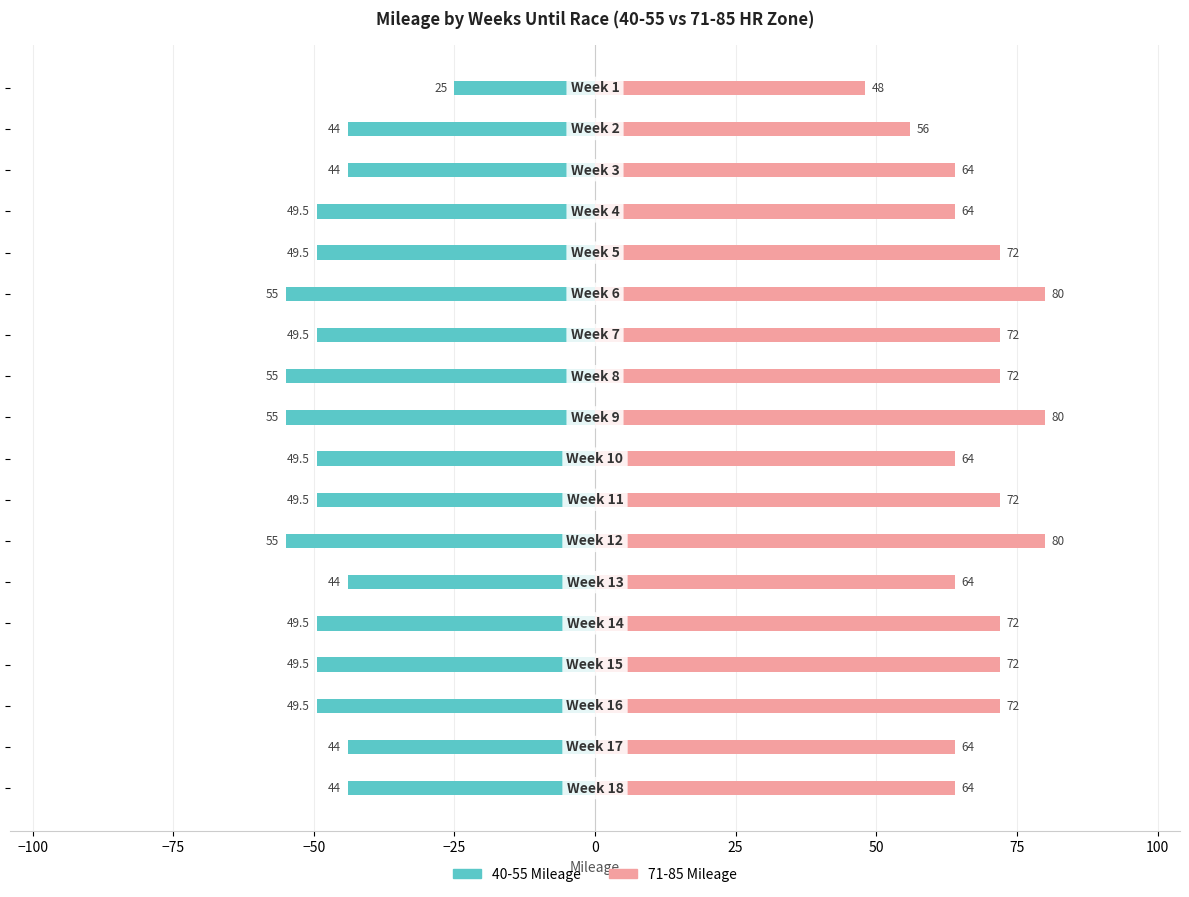

How many bars are there in each group?

2